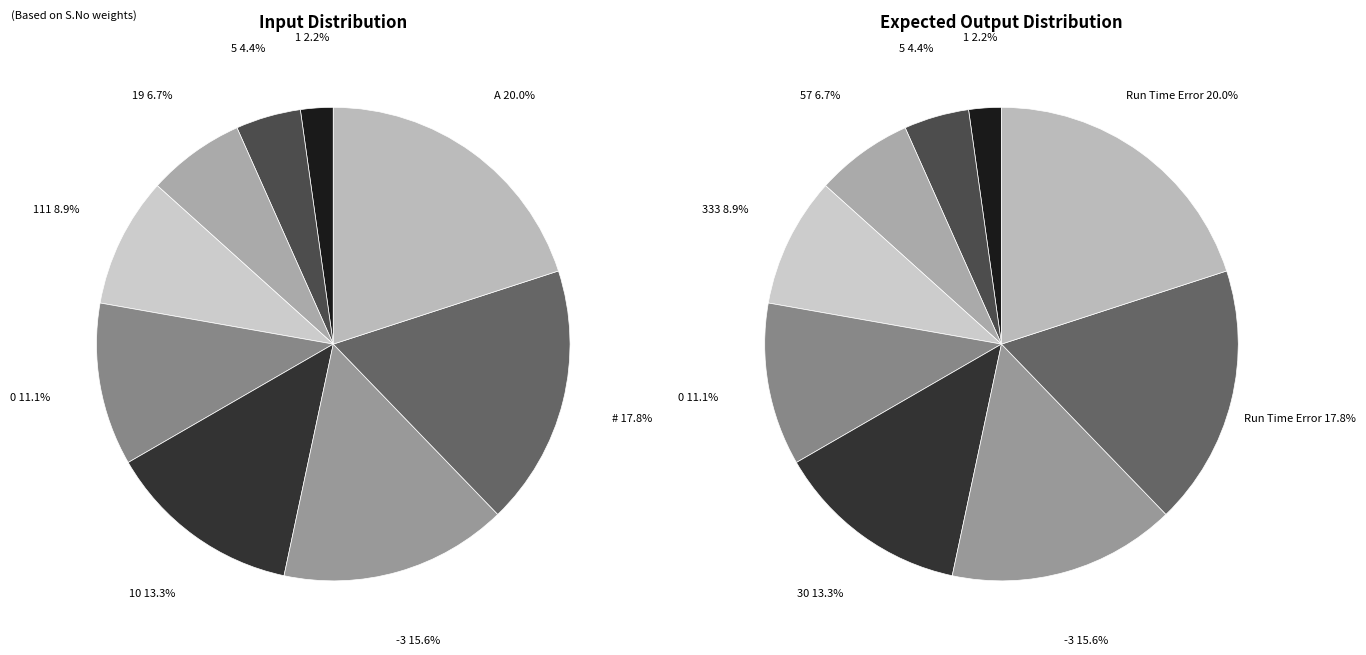

What percentage do A and 1 together represent?

22.2%